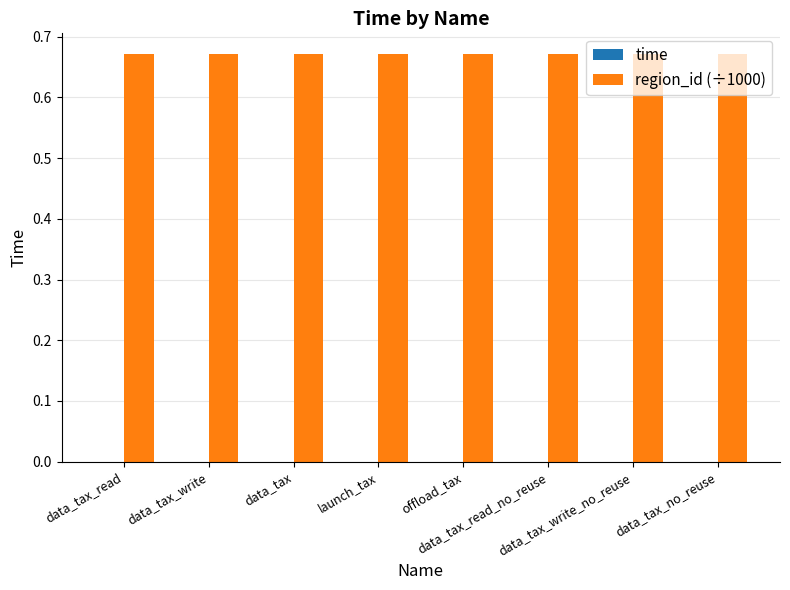

Are the bars horizontal?

No